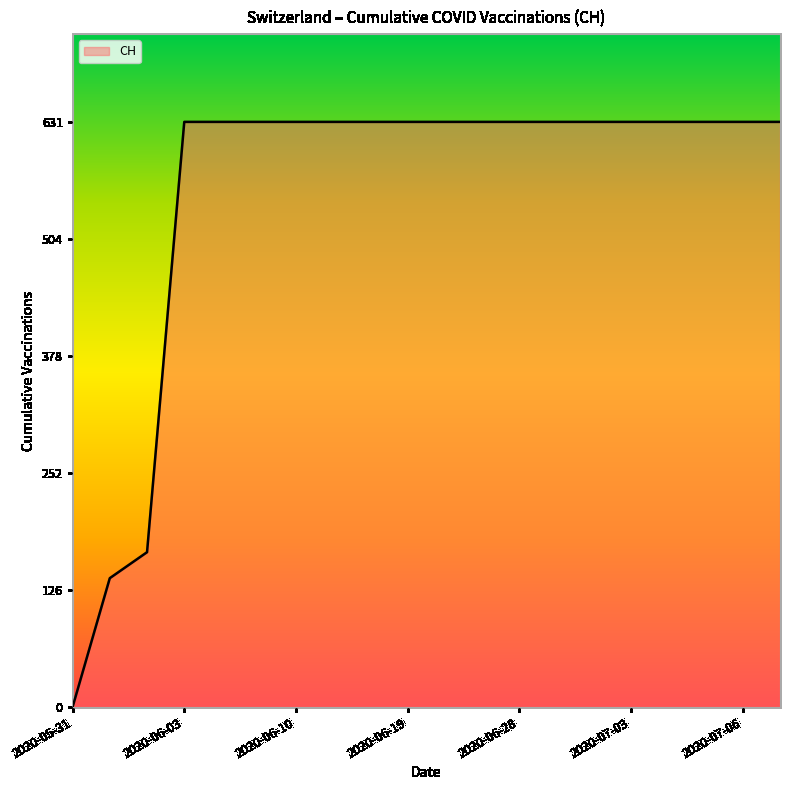

What is the maximum value shown in the chart?

631